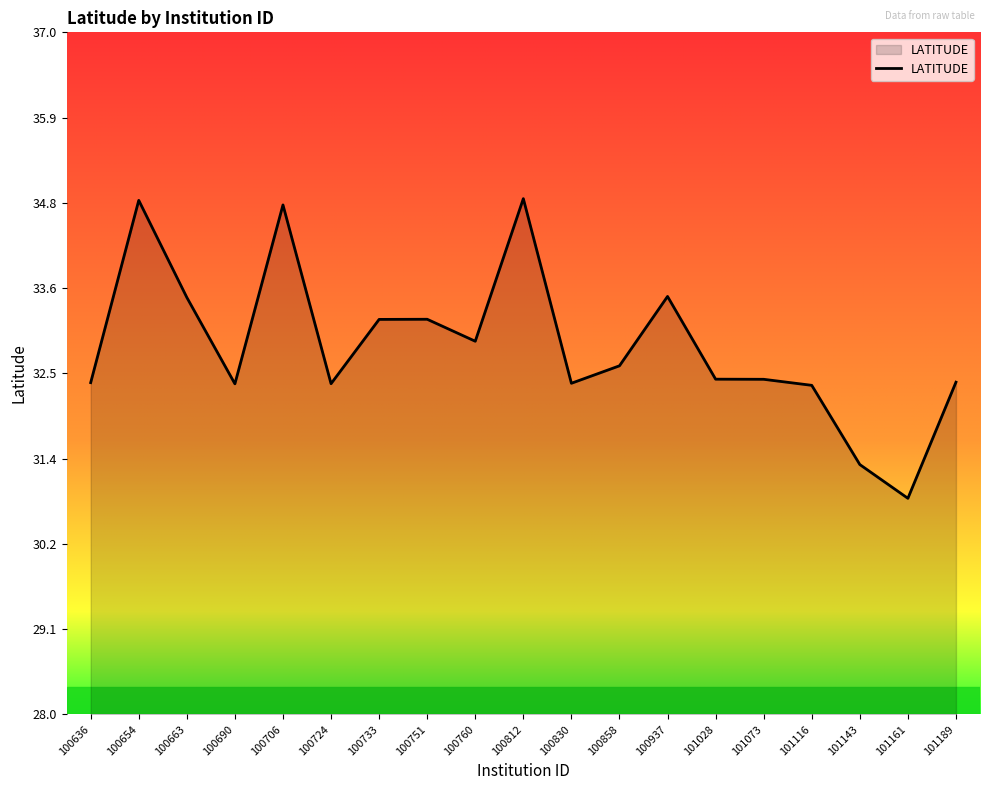

What is the difference between the maximum and minimum values?

4.0